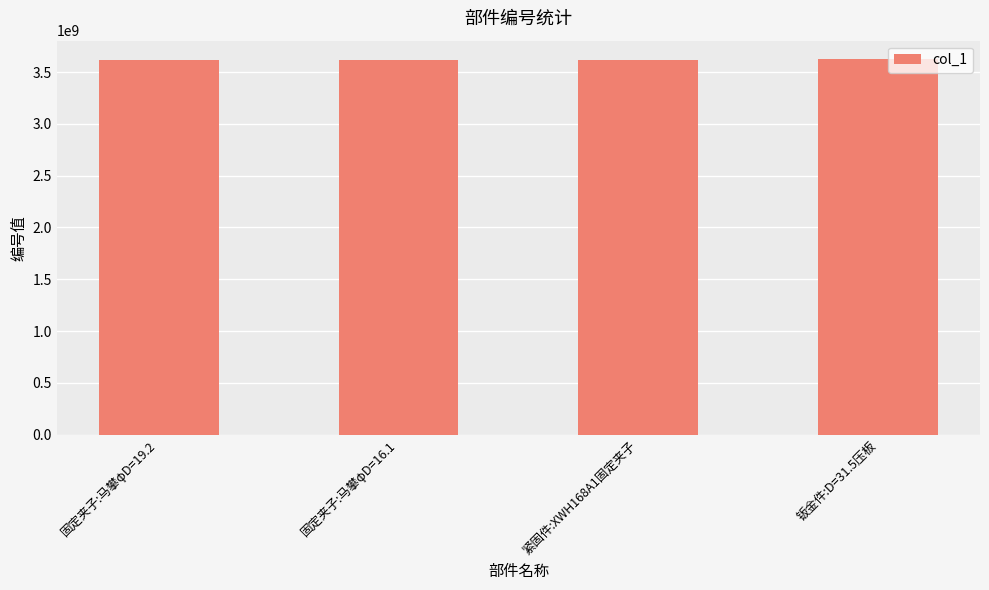

Is it true that the value at 固定夹子:马攀φD=16.1 is 3621000054?

True